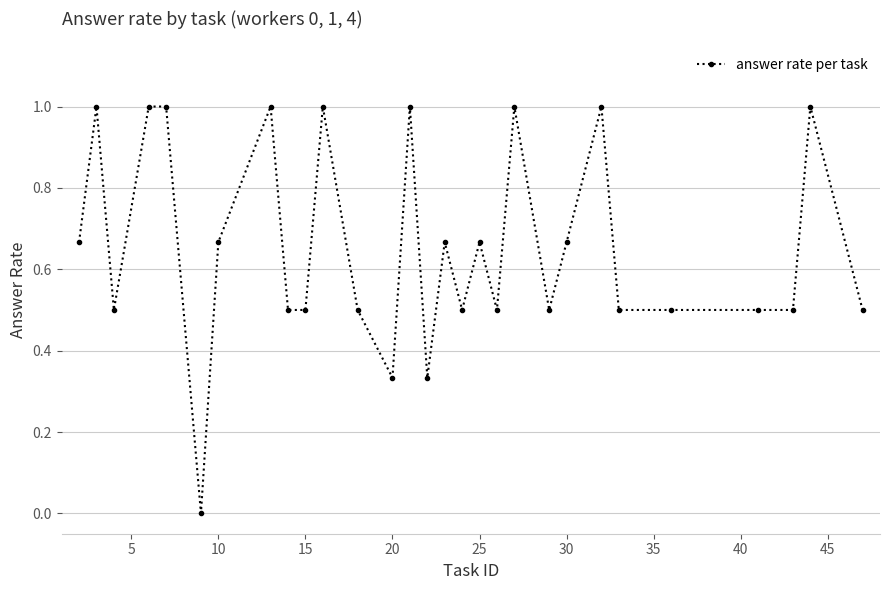

What is the value of the 28th point from the left?

1.0